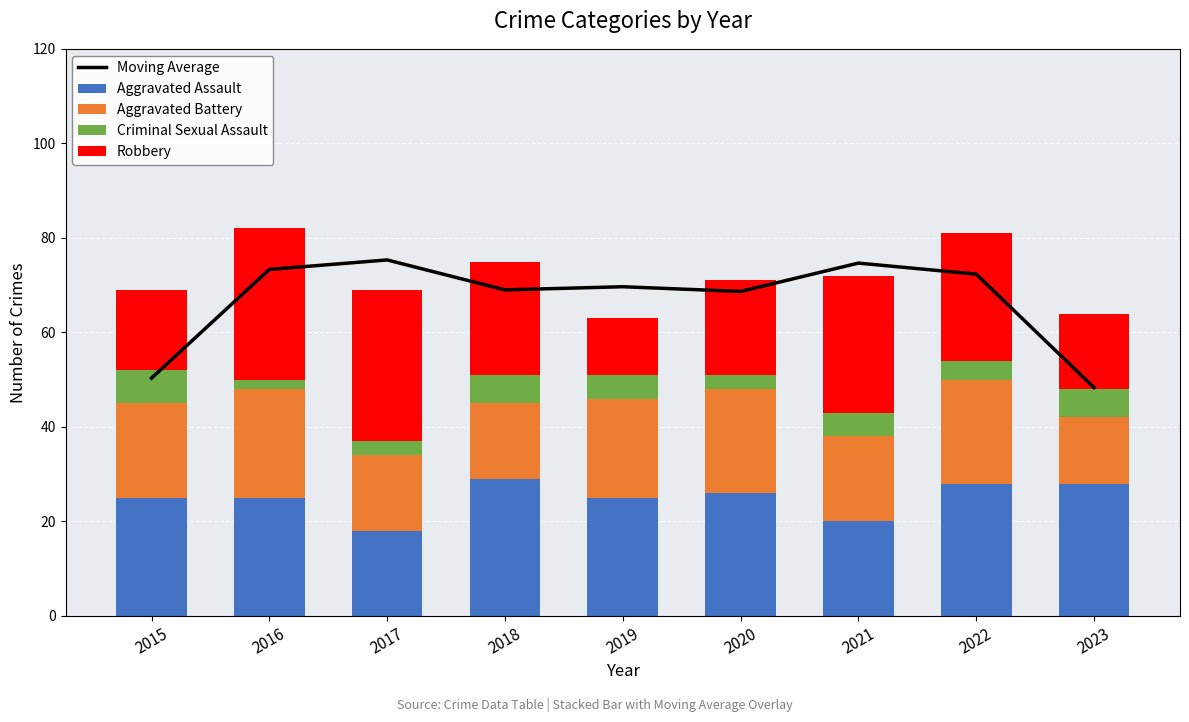

List the labels in order of Aggravated Battery value, largest first.

2016, 2020, 2022, 2019, 2015, 2021, 2017, 2018, 2023